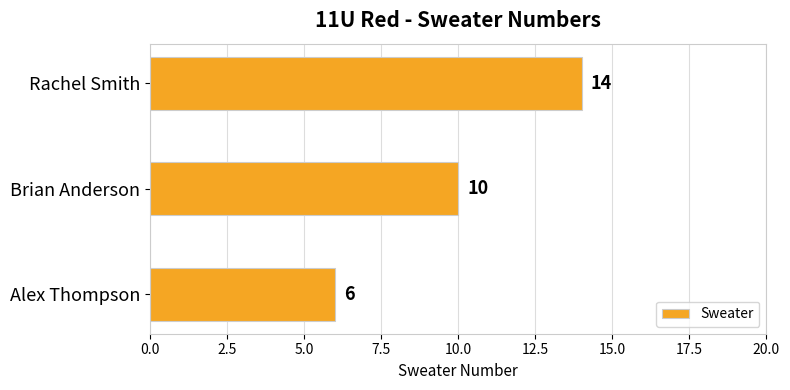

List the labels in order of value, largest first.

Rachel Smith, Brian Anderson, Alex Thompson